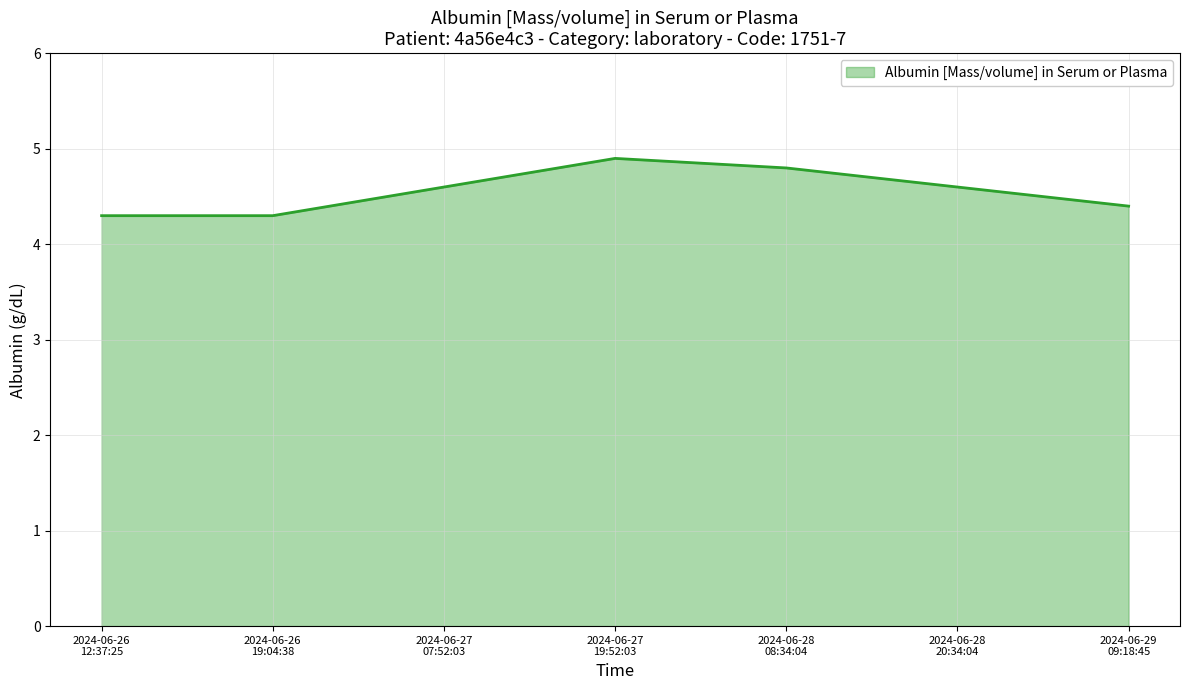

What is the minimum value shown in the chart?

4.3